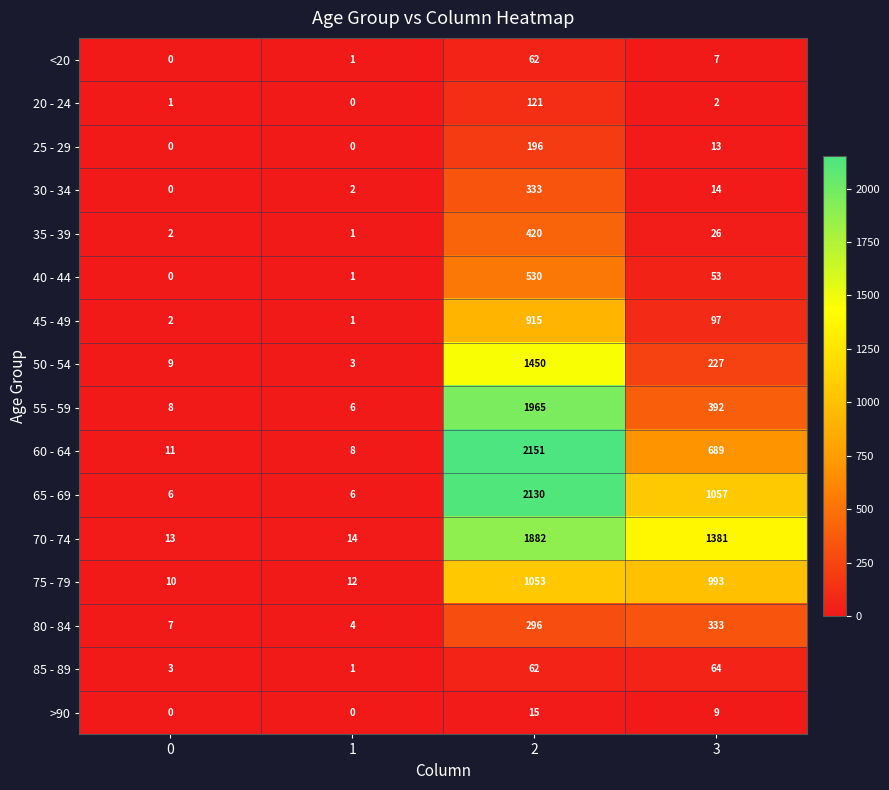

What is the spread (max minus min) of values at 2?

2136